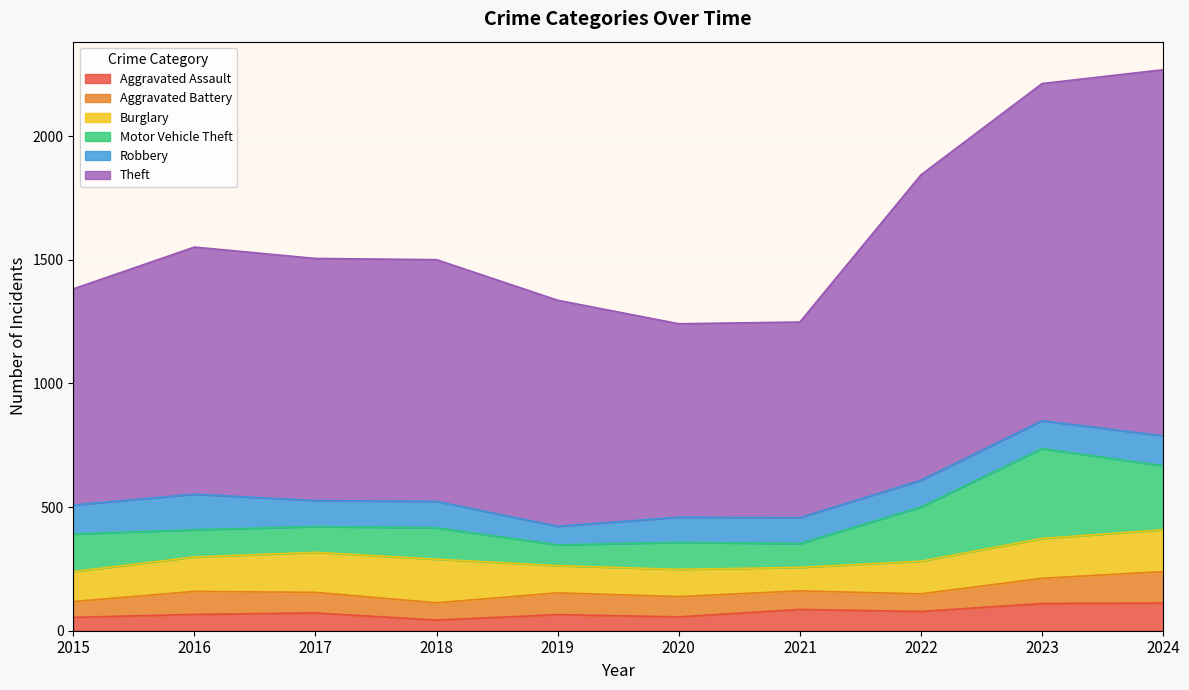

Which label corresponds to the smallest value in the chart?

2018